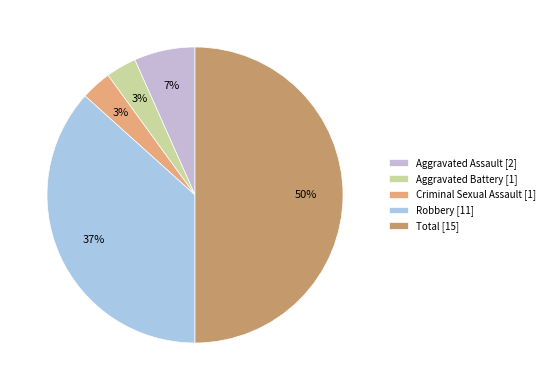

How many segments does this pie chart have?

5